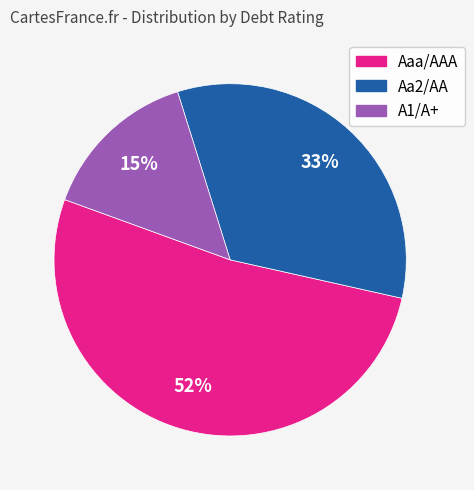

To the nearest percent, what is the average slice percentage?

33%